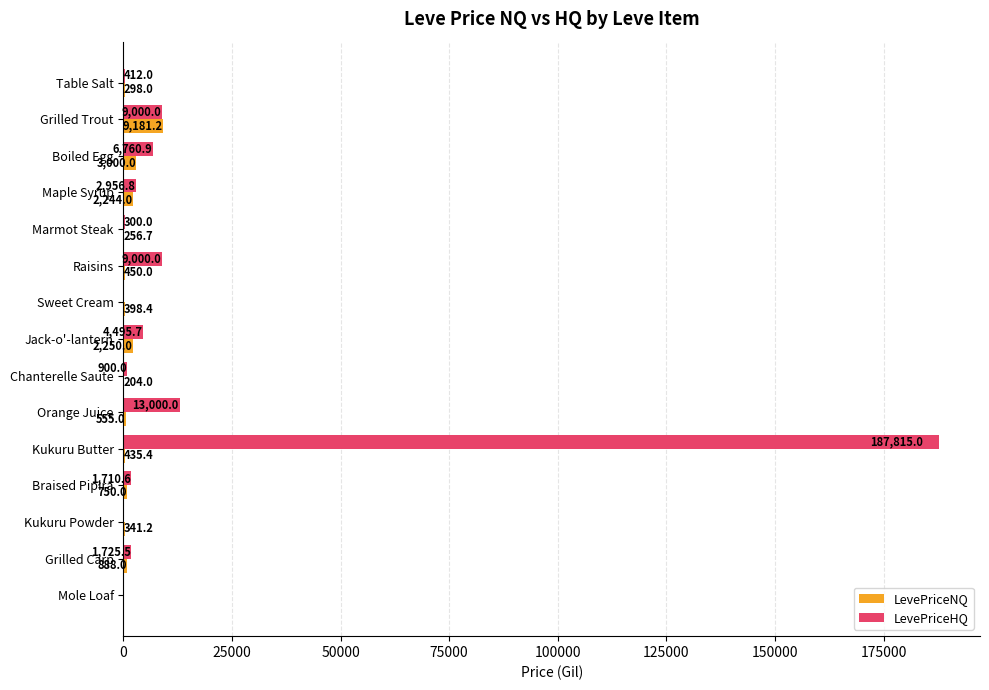

True or false: LevePriceNQ has a value of 450.0 at Raisins.

True